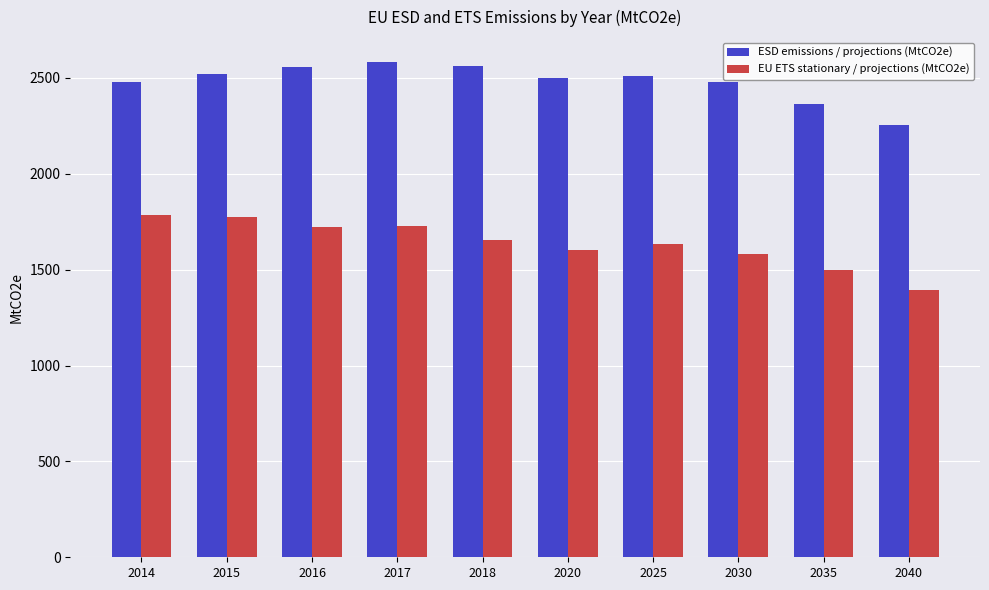

What is the difference between the ESD emissions / projections (MtCO2e) values at 2025 and 2015?

7